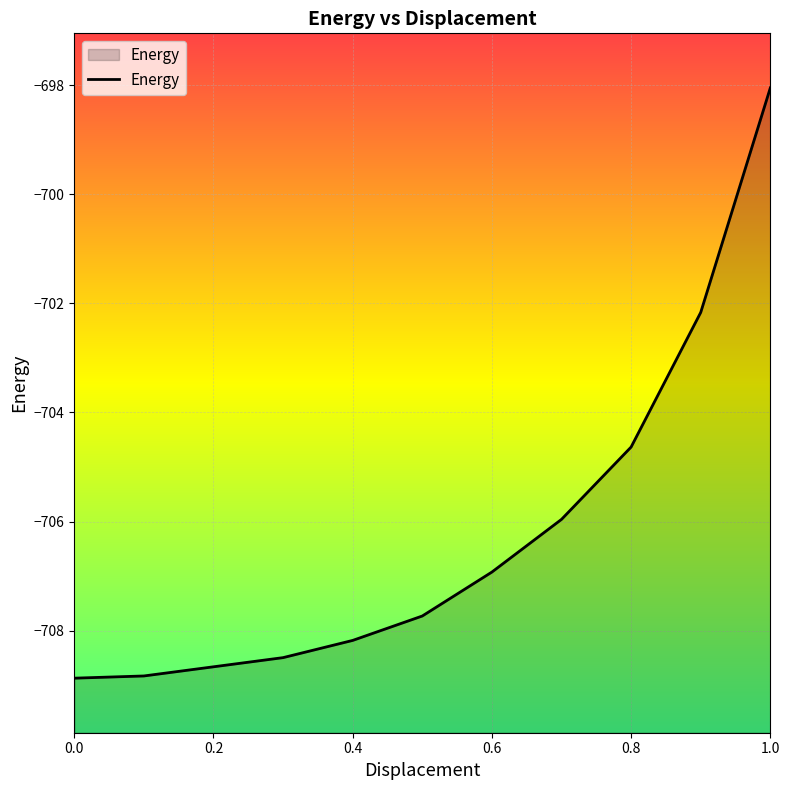

How many distinct data groups are displayed?

1